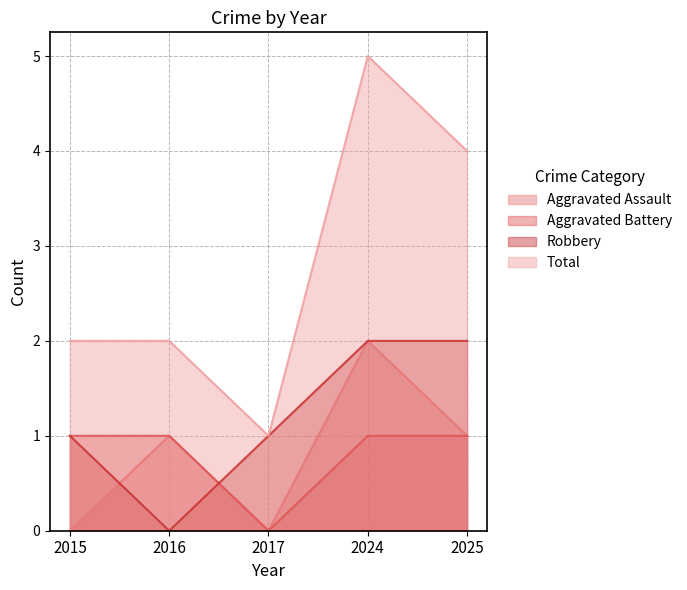

What is the value of the Aggravated Battery point at the 1st from the left?

1